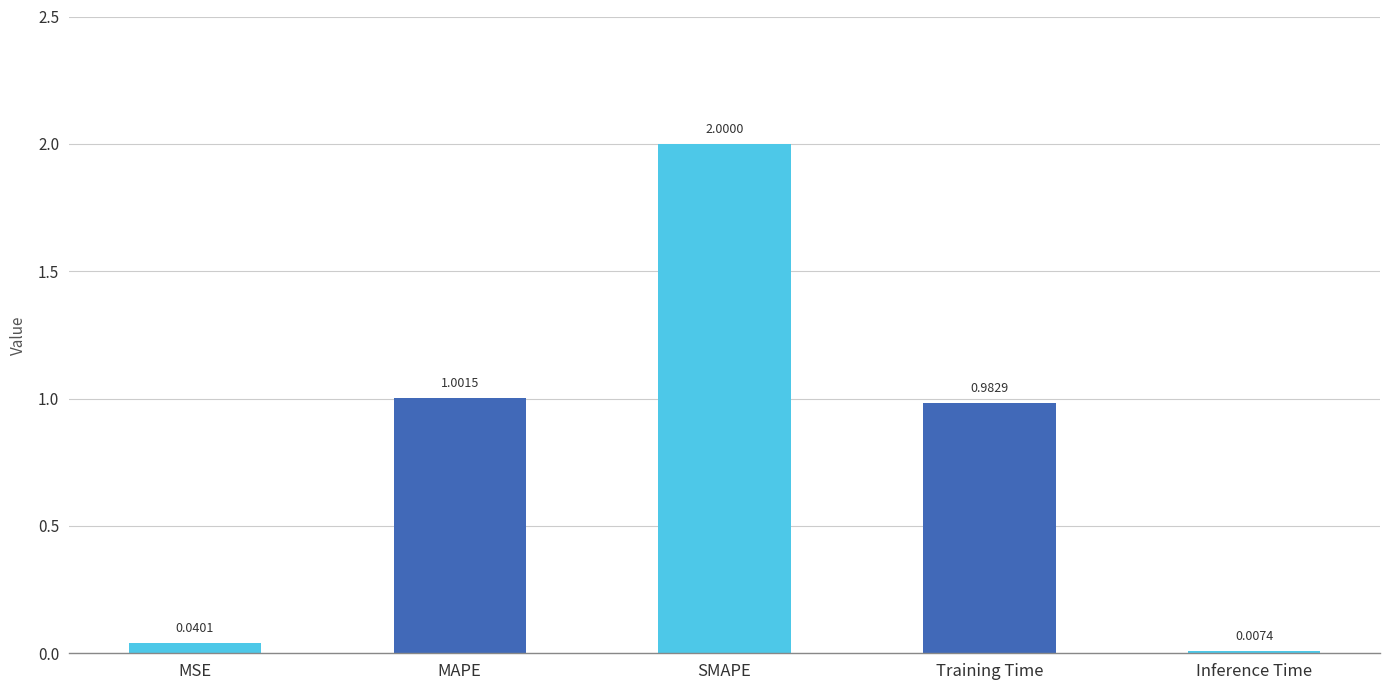

What is the change in value from SMAPE to Training Time?

-1.0